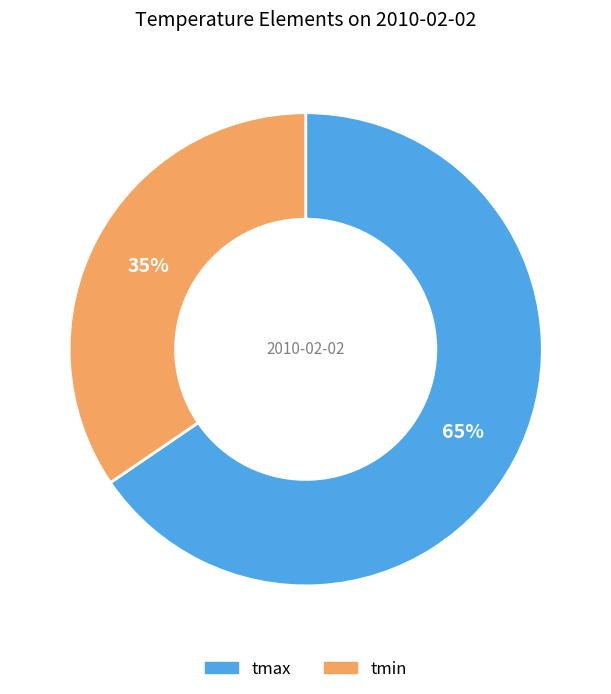

The tmax slice represents 65% of the pie. True or false?

True